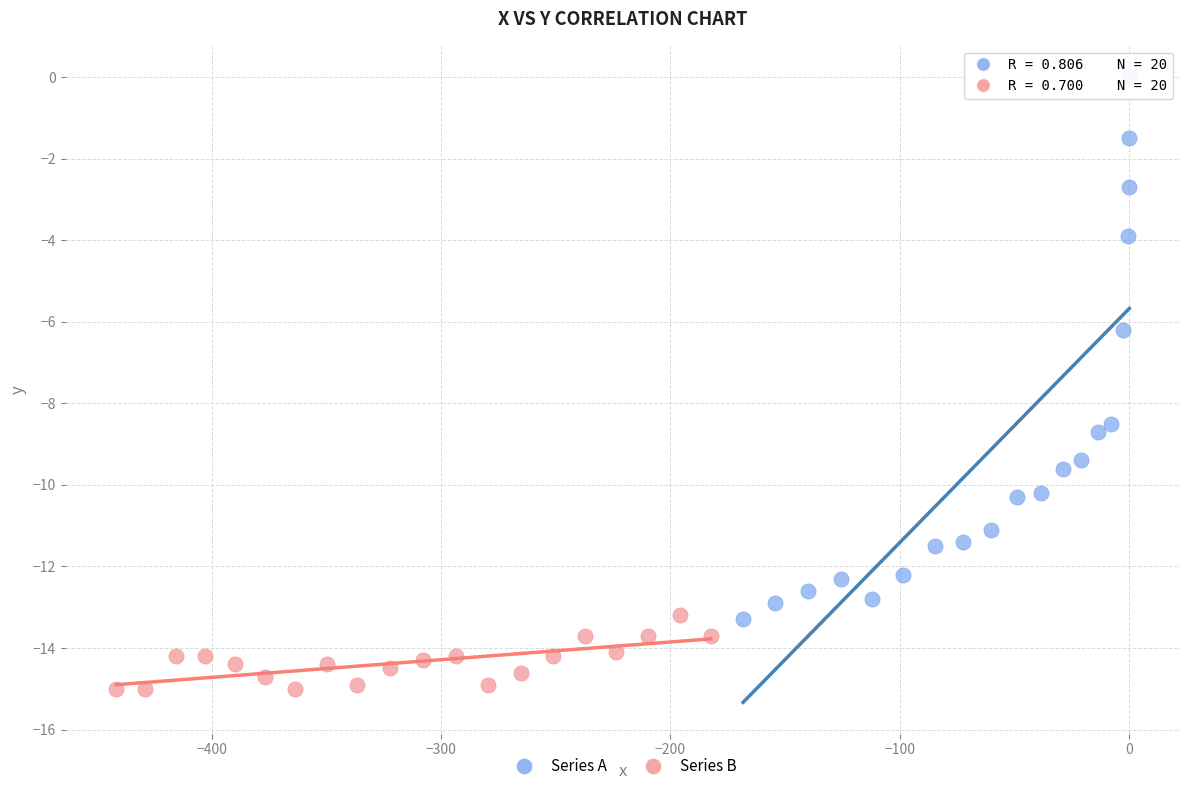

Which series contains the lowest Y value?

Series B